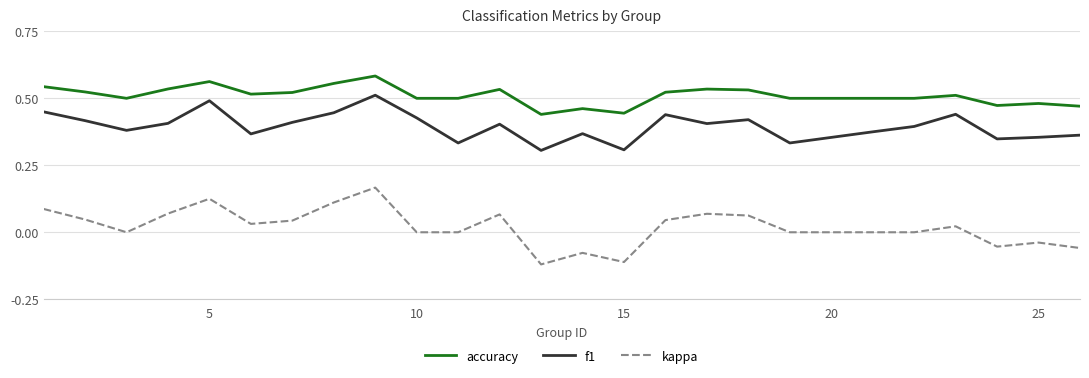

List the series in order of their overall mean, highest first.

accuracy, f1, kappa